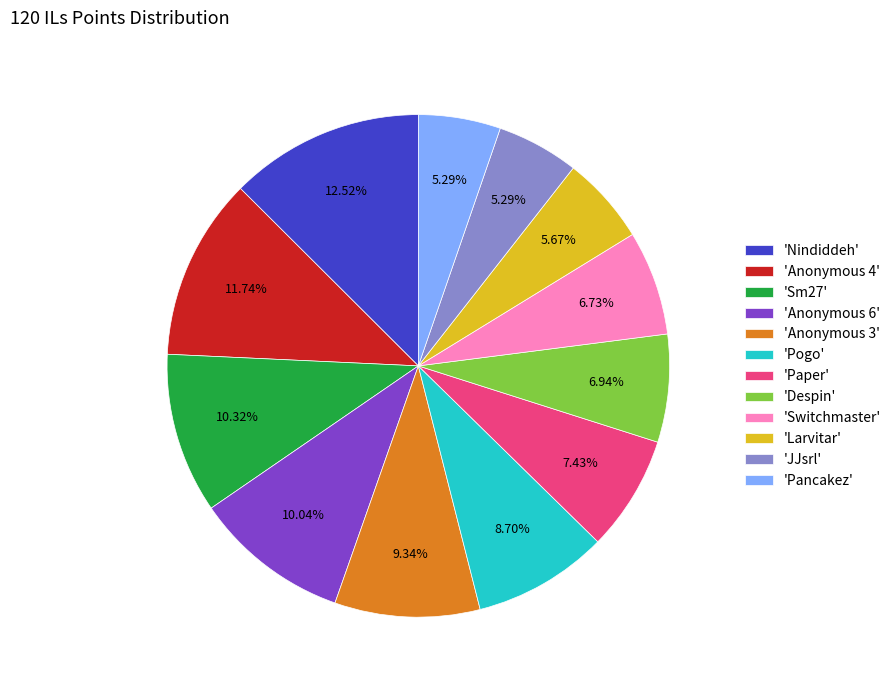

To the nearest percent, what is the difference between the largest and smallest slice percentages?

7%